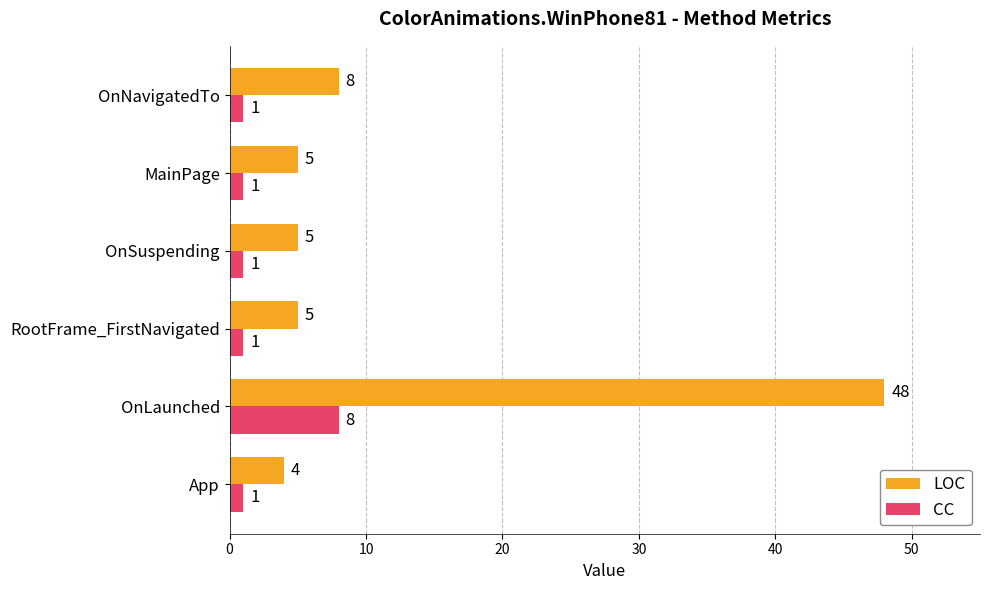

Is the value of CC at OnSuspending greater than the value of LOC at RootFrame_FirstNavigated?

No